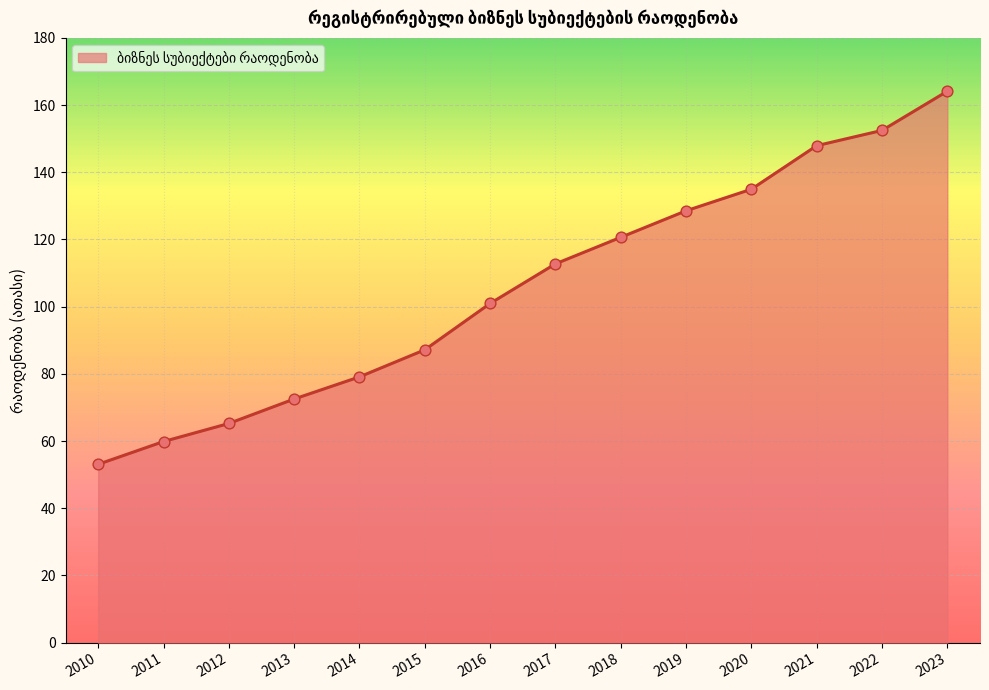

Which has a higher value, 2016 or 2015?

2016